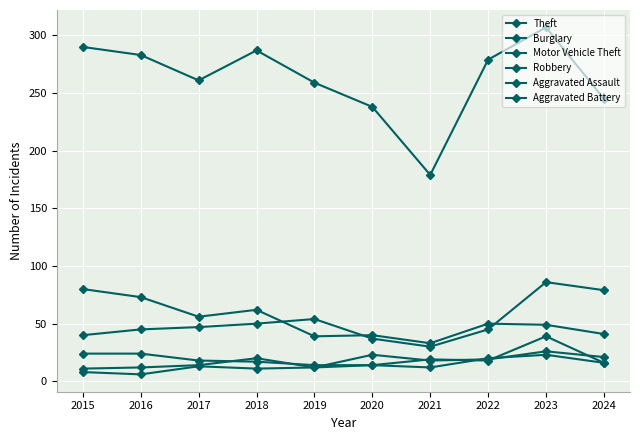

The Burglary series shows 41 at 2024. True or false?

True